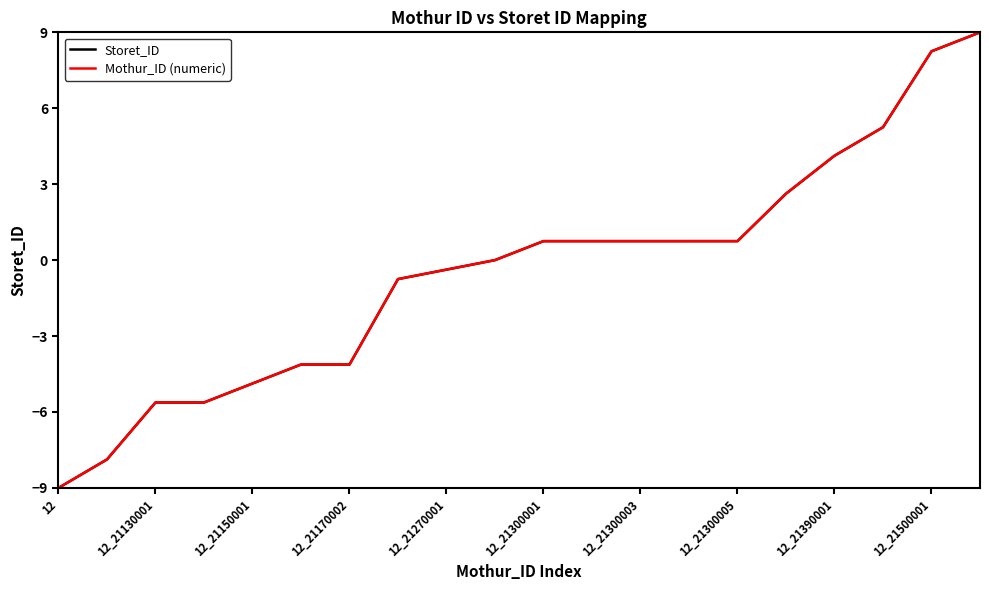

What is the difference between the maximum and minimum values in the Storet_ID series?

18.0